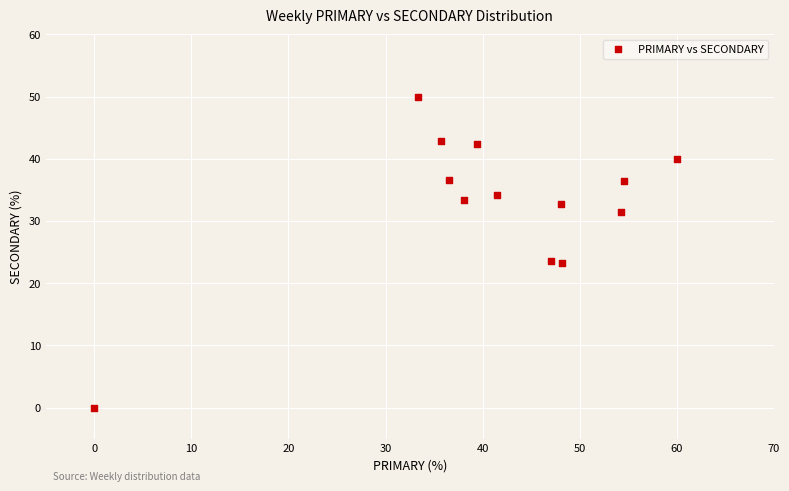

What is the range of X values (max minus min)?

60.0